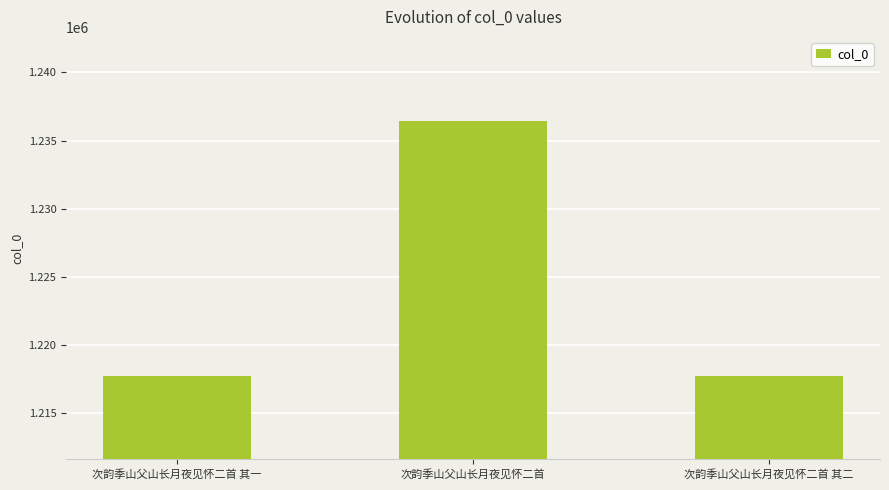

What is the label of the 2nd bar from the left?

次韵季山父山长月夜见怀二首